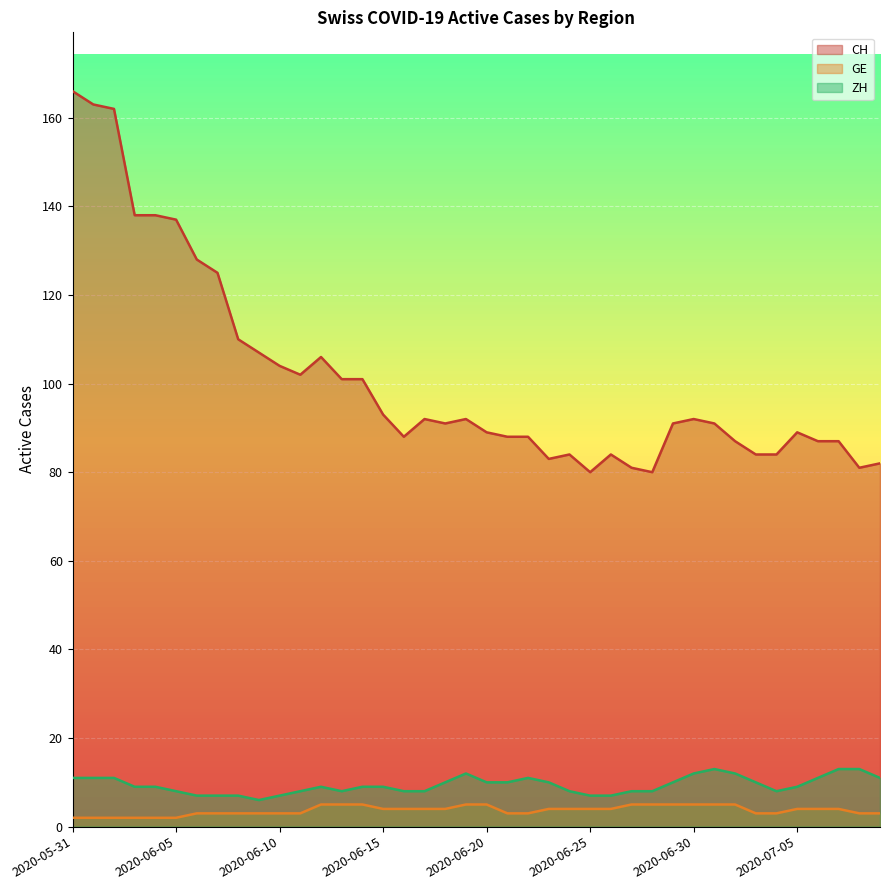

The value of CH at 2020-06-11 is 102. True or false?

True